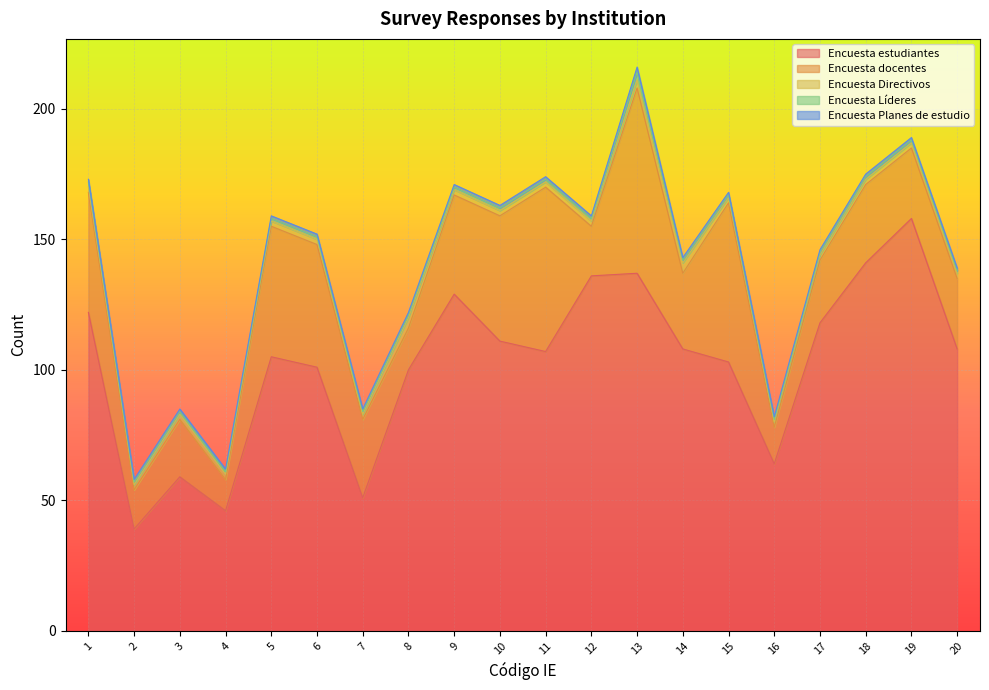

Is it true that Encuesta docentes equals 16 at 8?

True